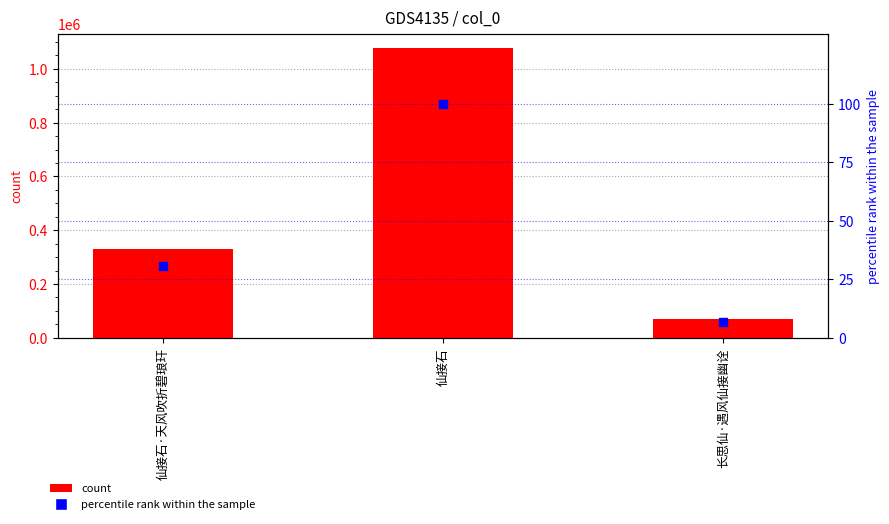

Which series contains the highest Y value?

col_0